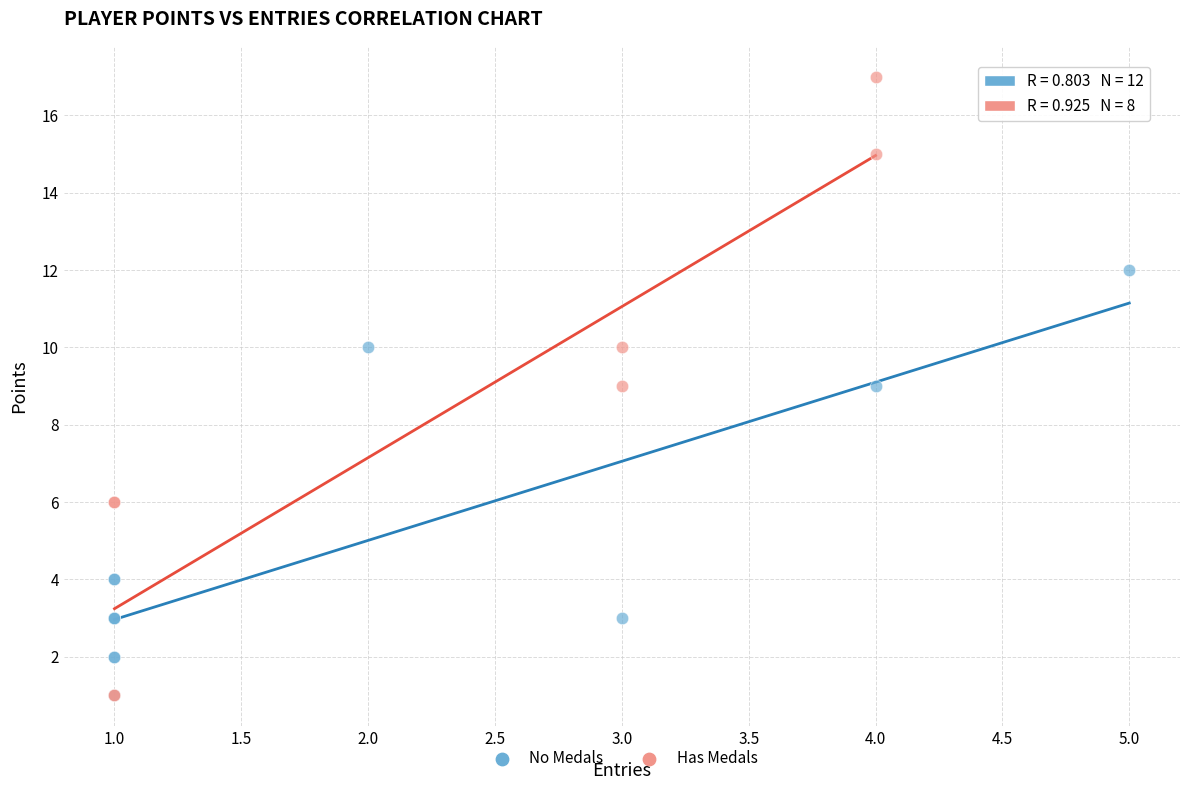

Which series contains the highest Y value?

Has Medals